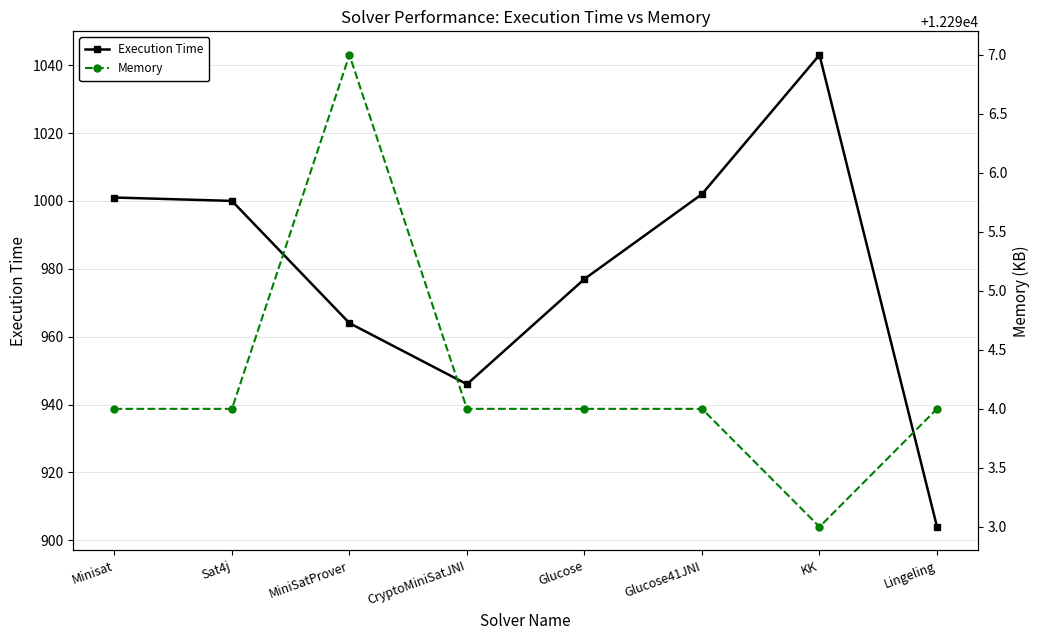

The value of Memory at Glucose is 12294. True or false?

True